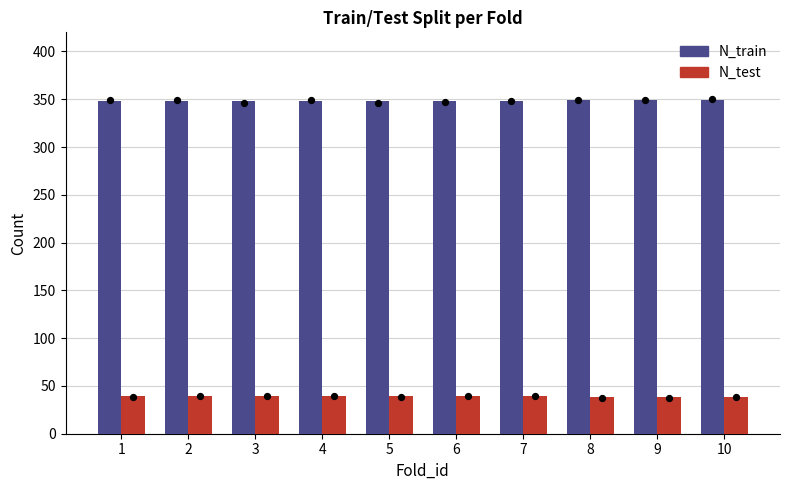

Which series has the largest total across all categories?

N_train